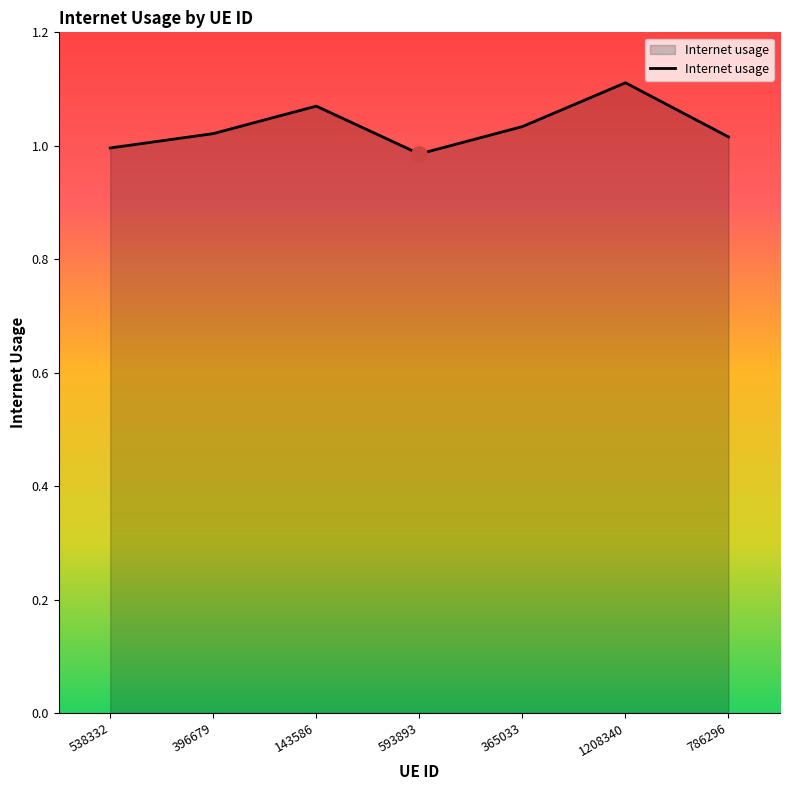

Which has a higher value, 593893 or 538332?

538332